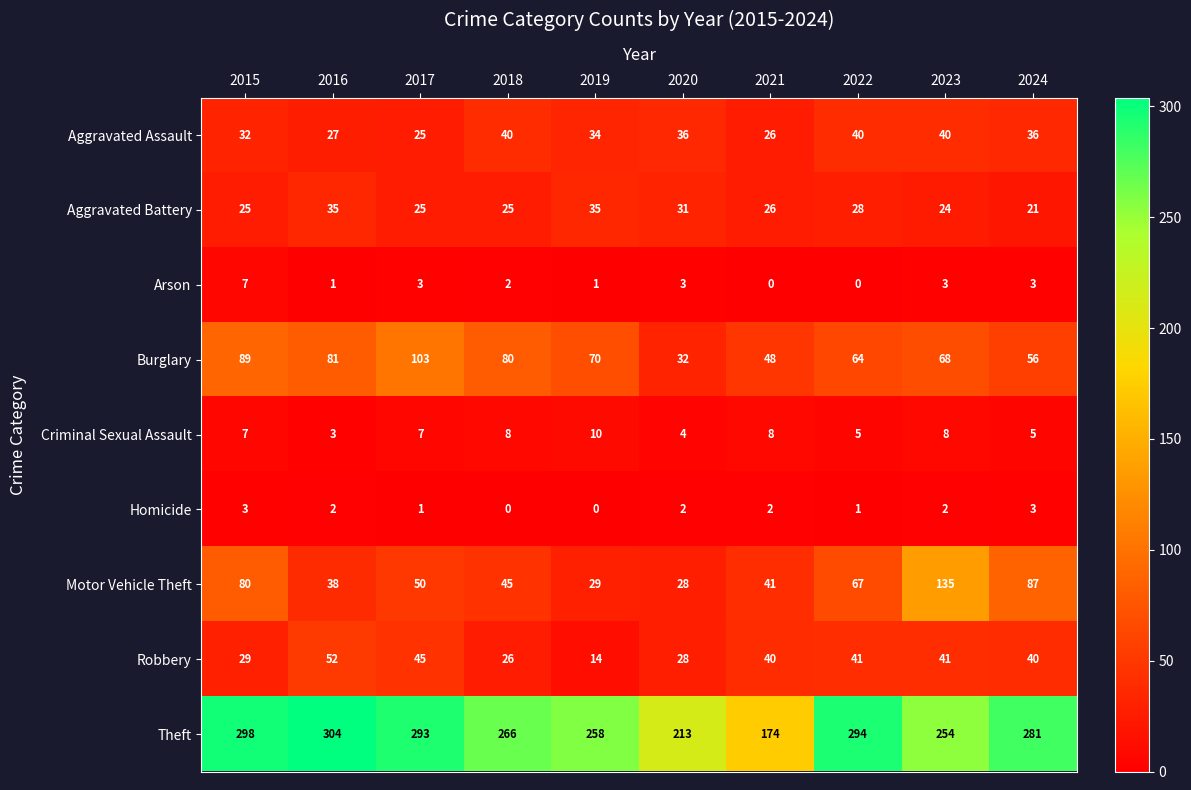

At which category is the sum across all series the highest?

2023